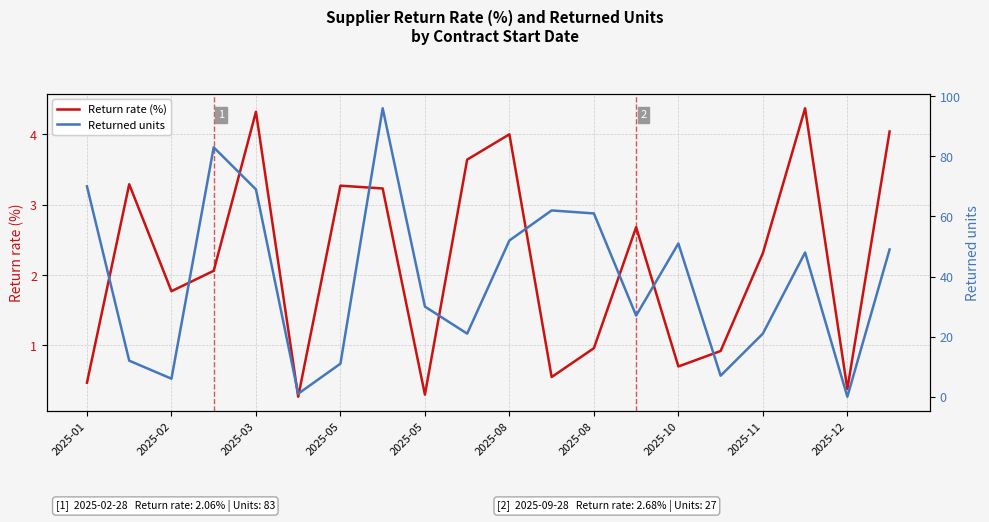

Reading right to left, transcribe all the data shown in this chart.

Return rate (%): 4.0	0.4	4.4	2.3	0.9	0.7	2.7	1.0	0.6	4.0	3.6	0.3	3.2	3.3	0.3	4.3	2.1	1.8	3.3	0.5
Returned units: 49.0	0.0	48.0	21.0	7.0	51.0	27.0	61.0	62.0	52.0	21.0	30.0	96.0	11.0	1.0	69.0	83.0	6.0	12.0	70.0